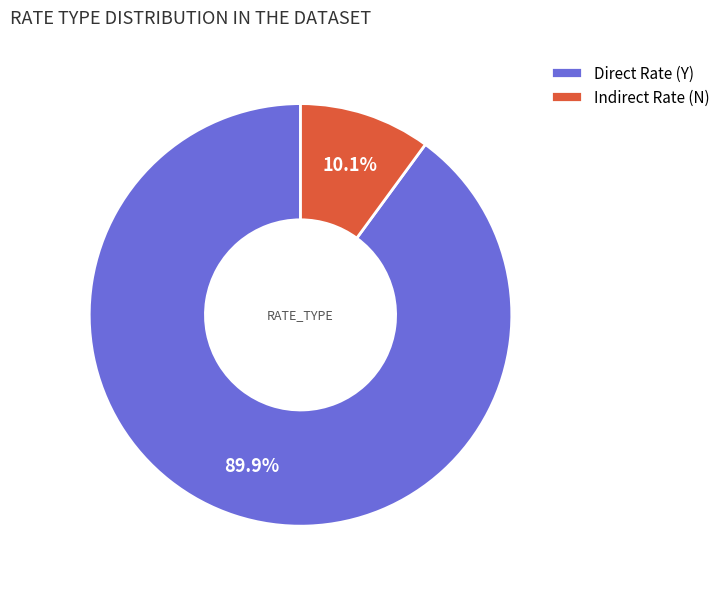

Do Indirect Rate (N) and Direct Rate (Y) together represent more than half of the pie?

Yes